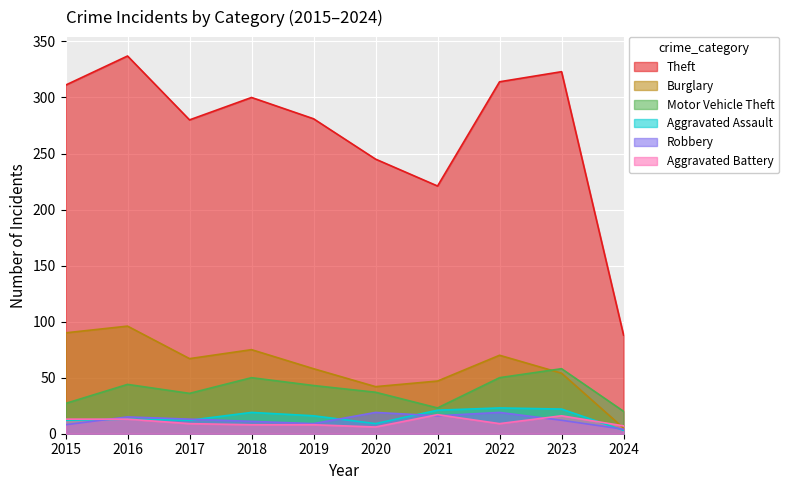

At 2015, list the series in order from smallest to largest.

Robbery, Aggravated Assault, Aggravated Battery, Motor Vehicle Theft, Burglary, Theft